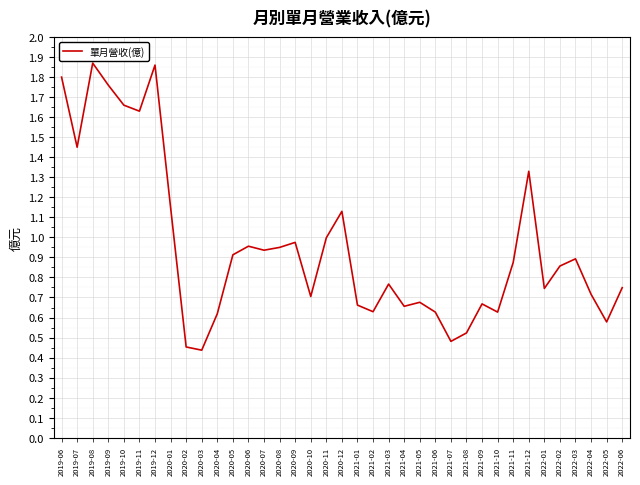

What is the sum of all values?

35.3